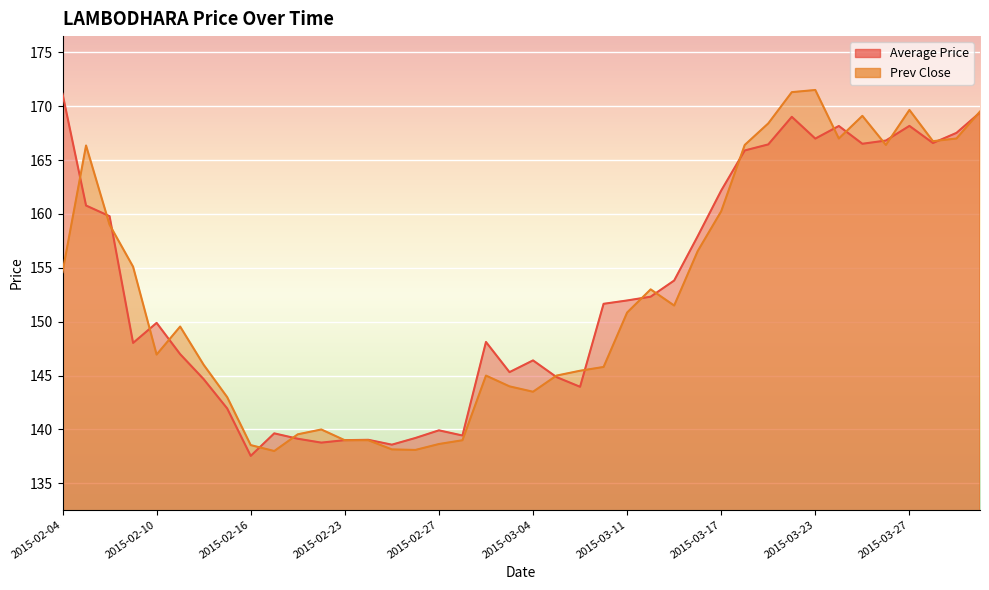

Where is the first local minimum for Average Price?

2015-02-09